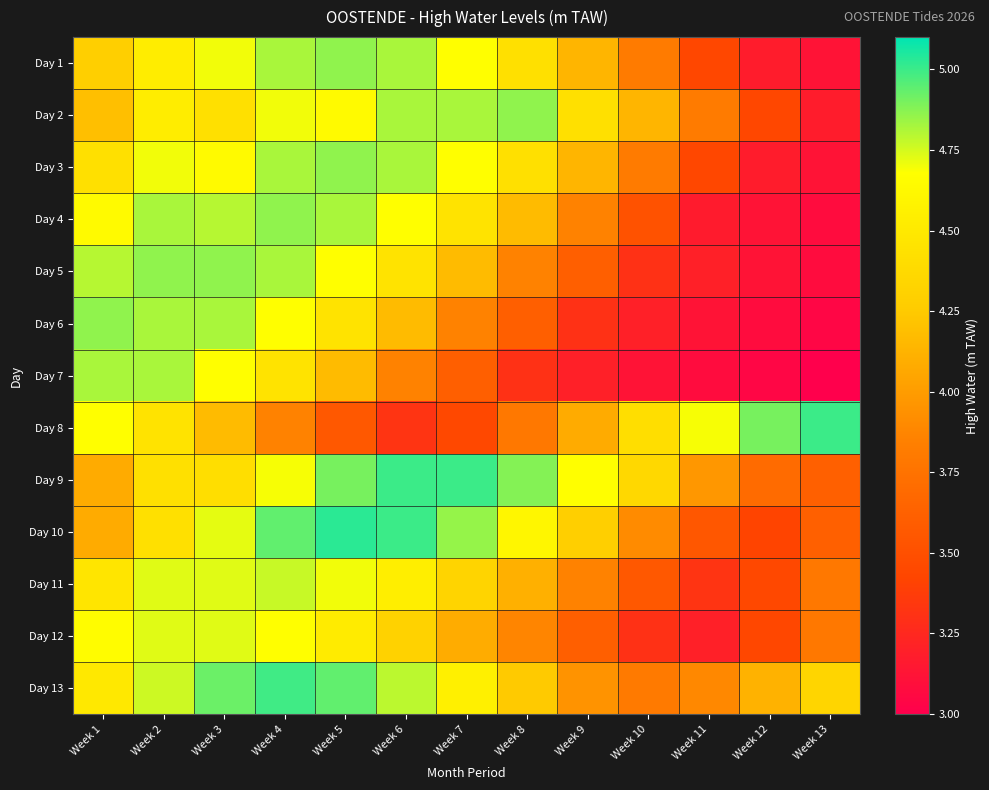

What is the greatest value displayed?

5.0